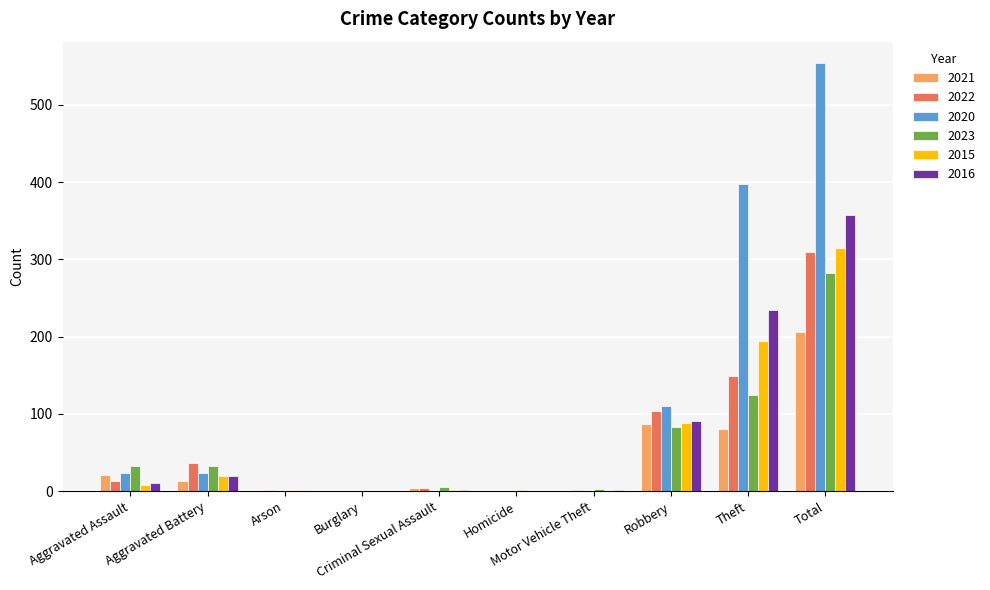

Is it true that 2020 equals 23 at Aggravated Battery?

True